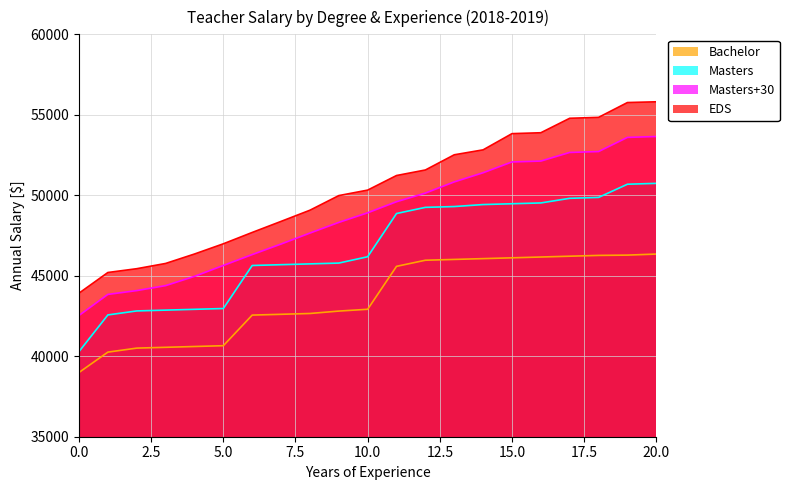

True or false: Bachelor has more than 2 points higher than both neighbors.

False